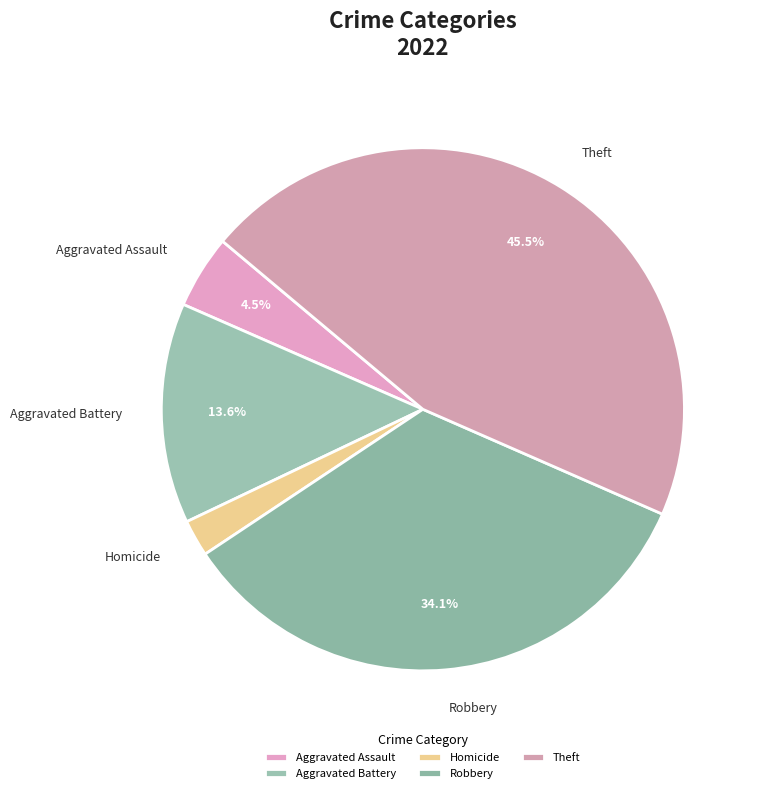

Is it true that Robbery is 24% of the pie?

False